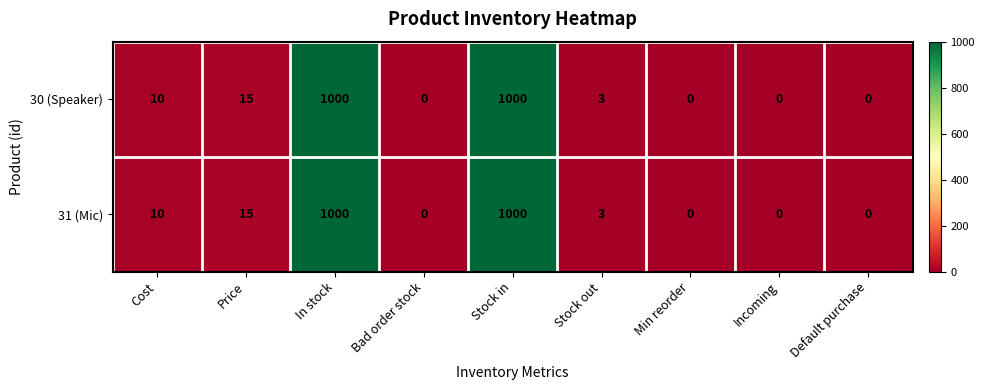

What is the highest value of the 31 (Mic) series?

1000